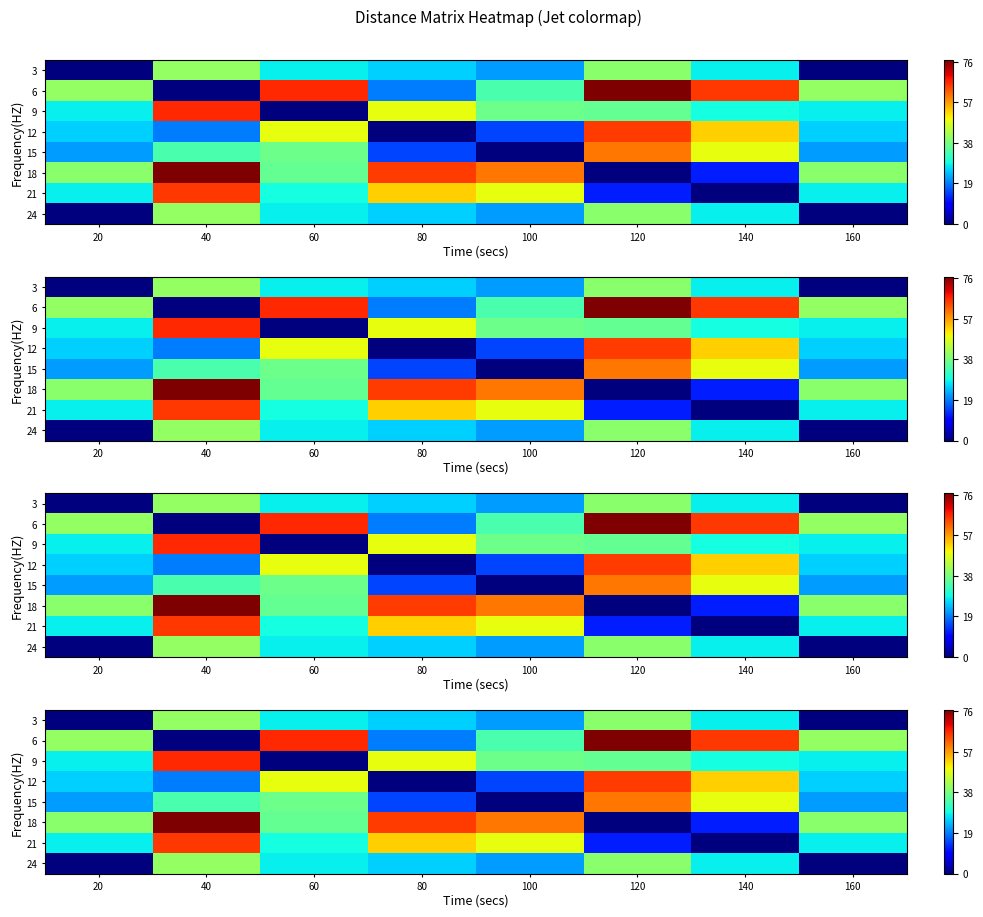

Which has a higher value, 80 or 140?

140